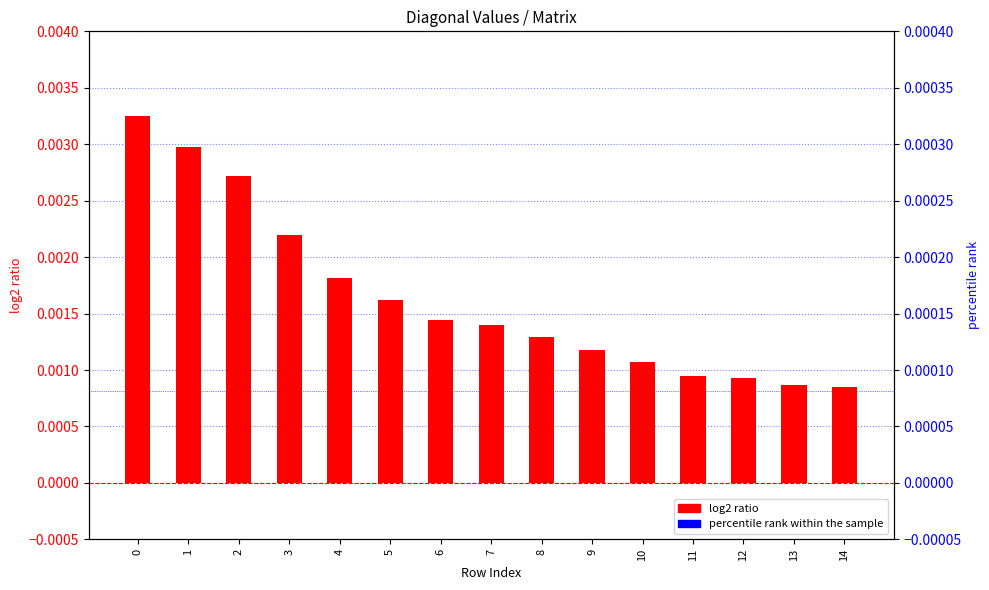

Which series changed the most between 2 and 14?

log2 ratio